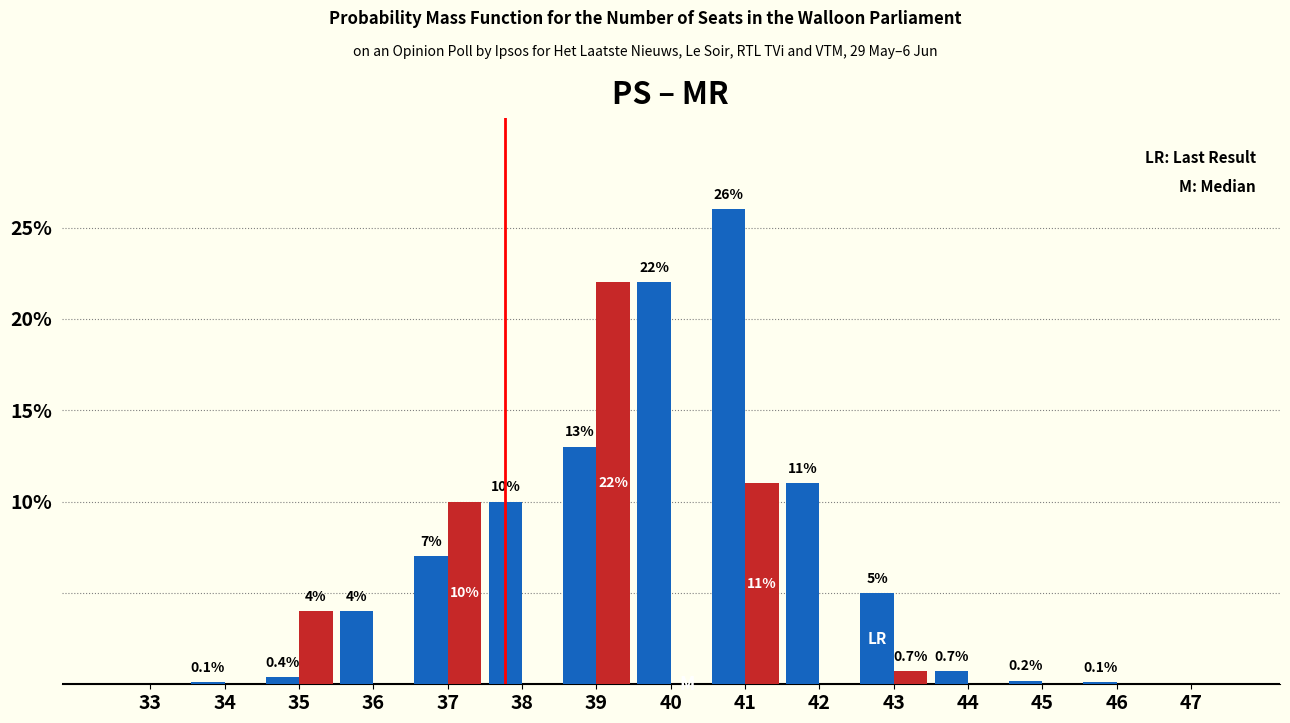

What is the greatest value displayed?

26.0